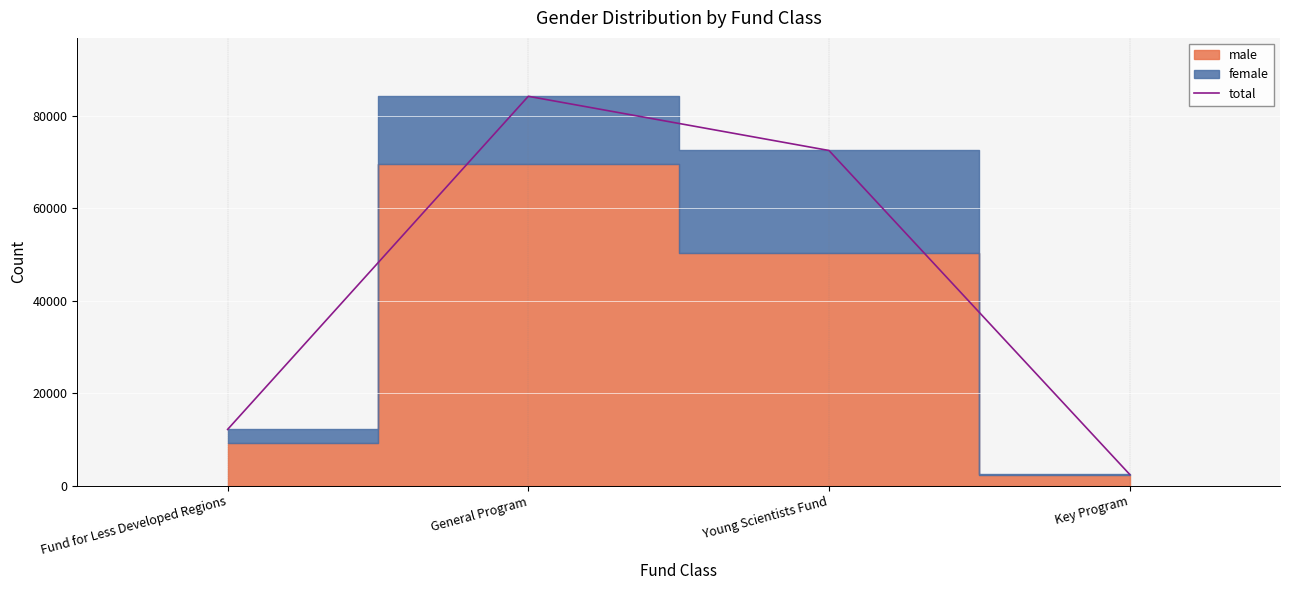

Rank the categories by value from lowest to highest.

Key Program, Fund for Less Developed Regions, Young Scientists Fund, General Program